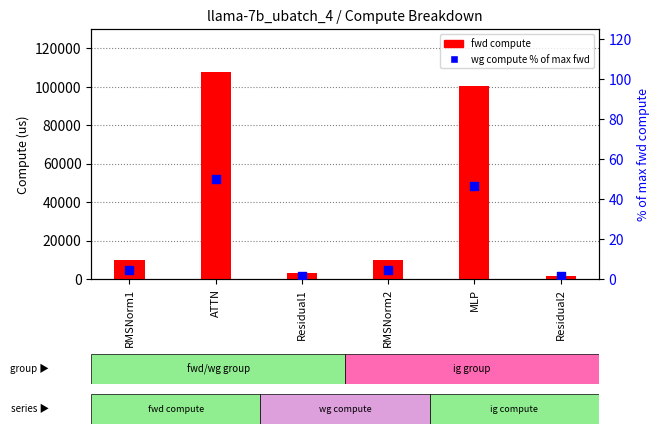

What is the total value across all series at MLP?

100409.1